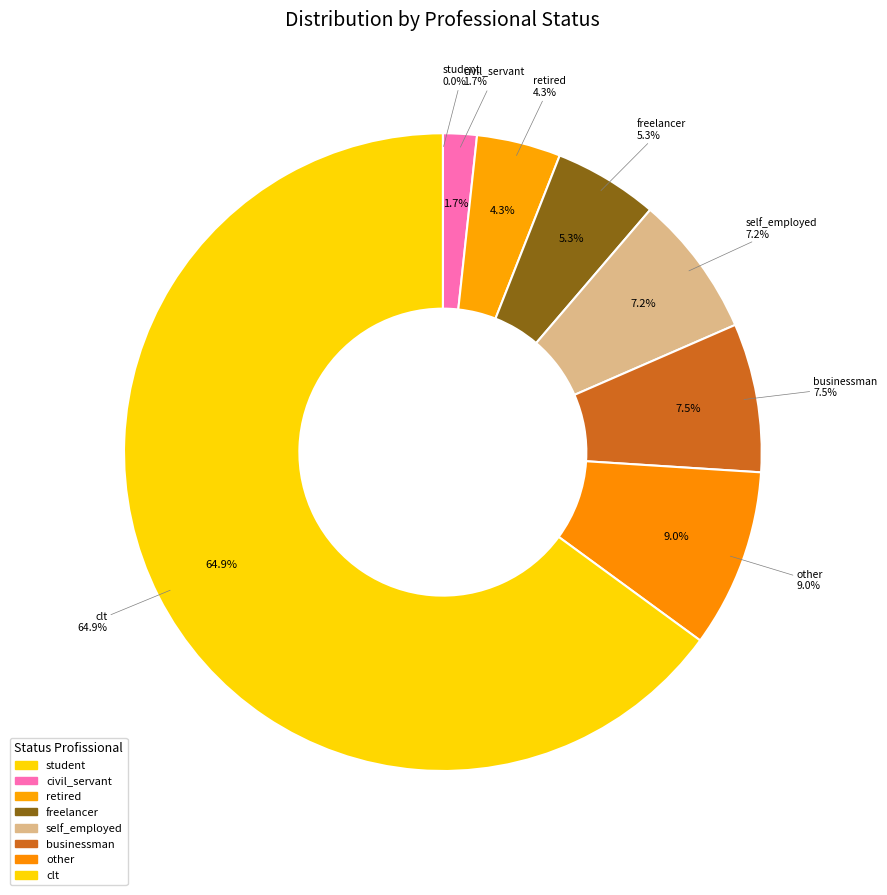

What portion of the pie excludes retired?

95.7%